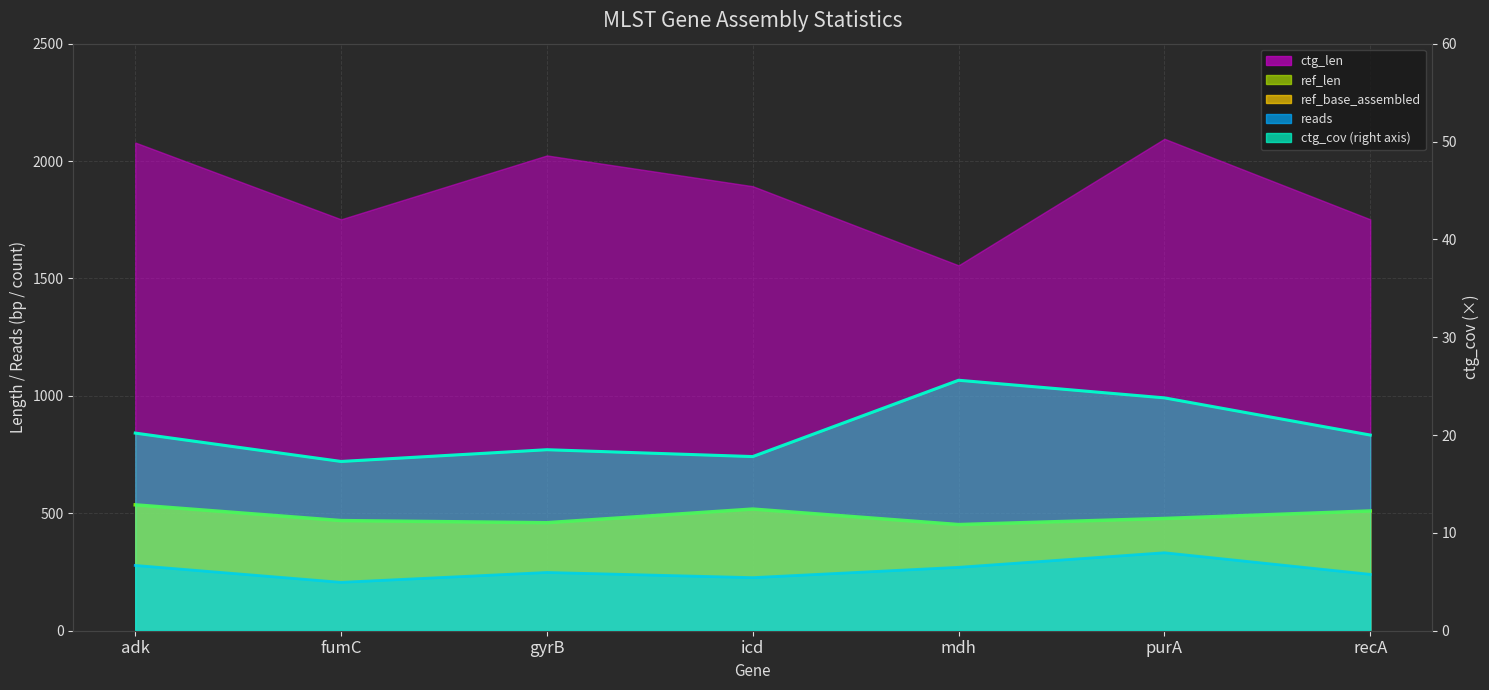

Which category has the highest value in the ctg_cov series?

mdh